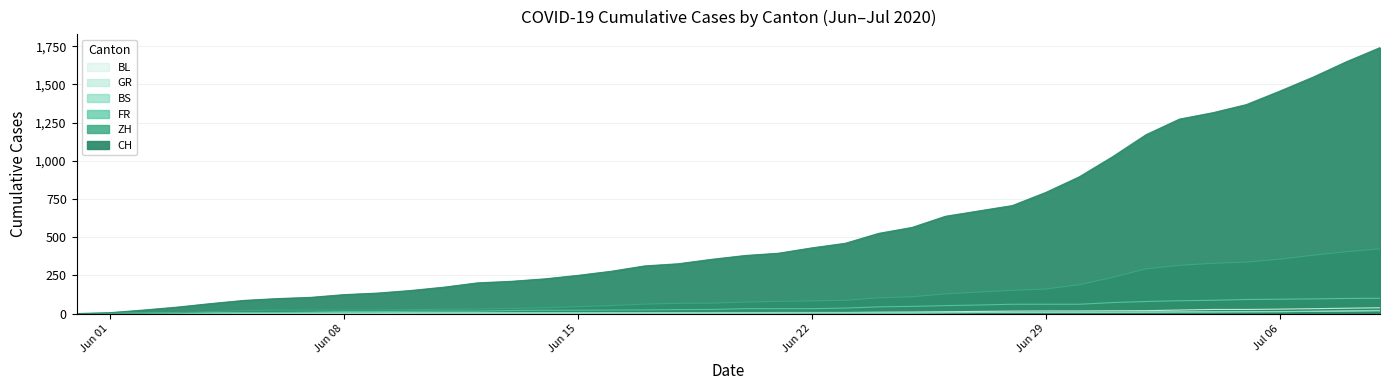

True or false: BL has a value of 0 at 2020-05-31.

True